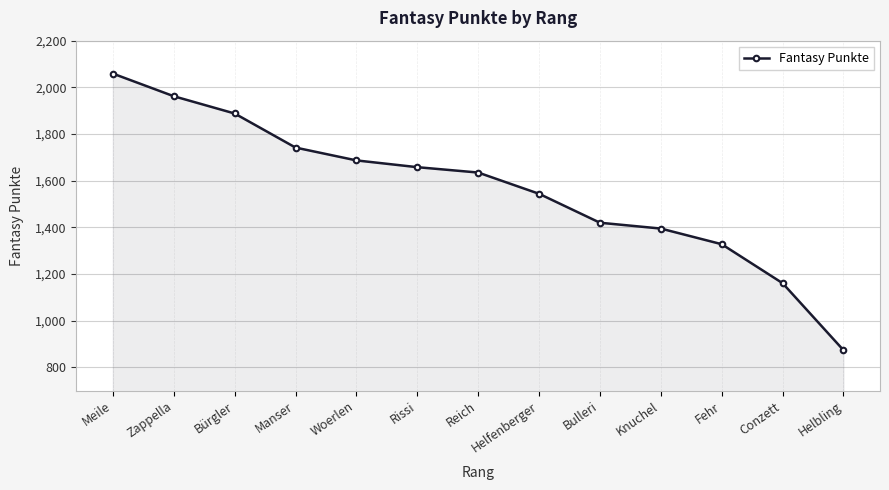

What position from the right is Rissi?

8